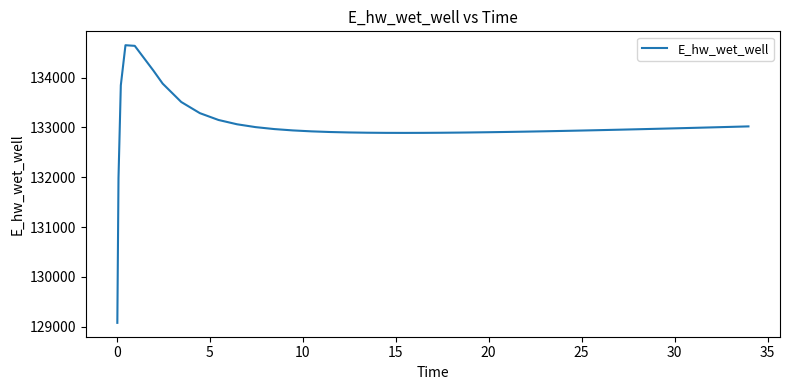

What is the difference between the maximum and minimum values?

5570.8